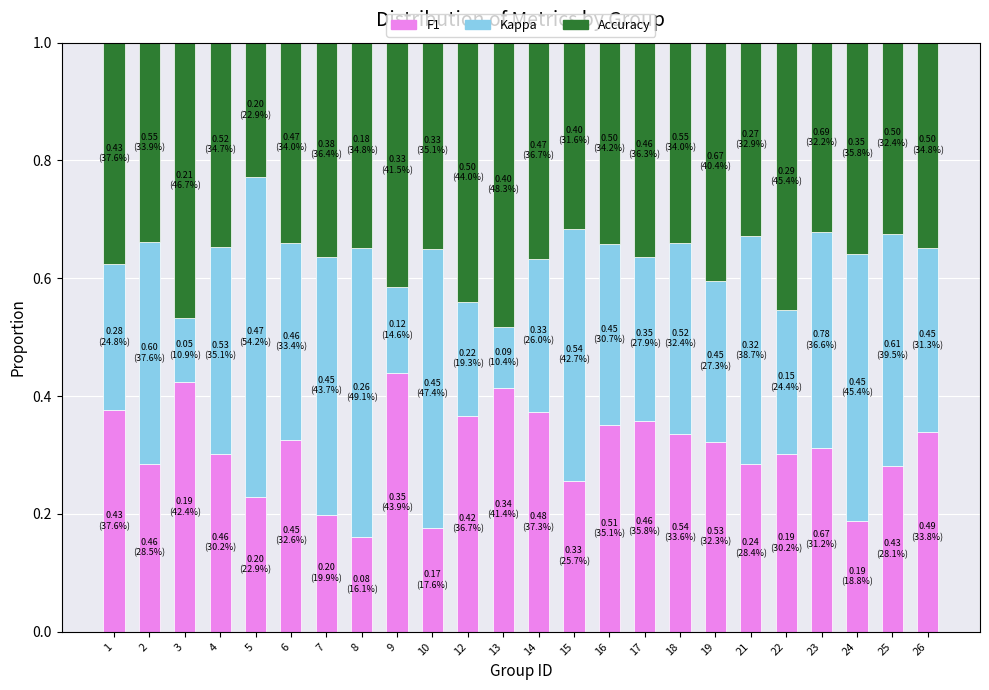

Is it true that F1 equals 0.4 at 14?

True